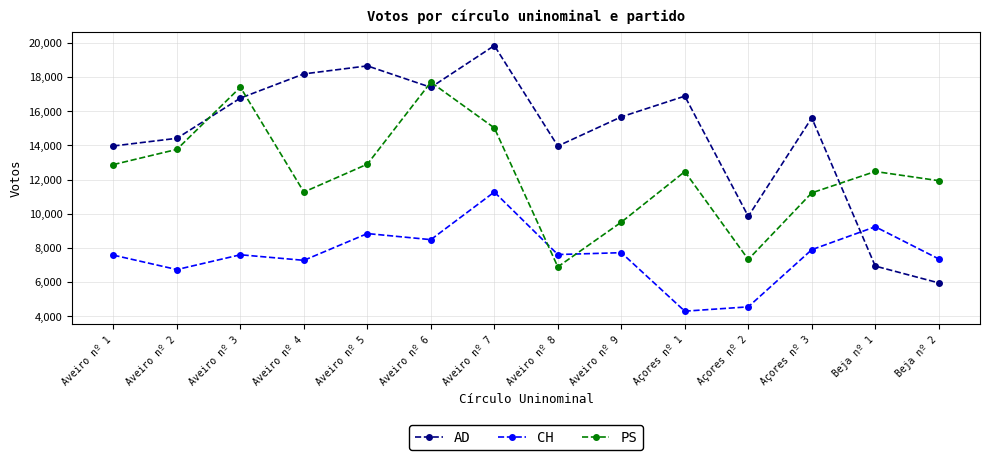

Does the chart display data point markers on the line(s)?

Yes